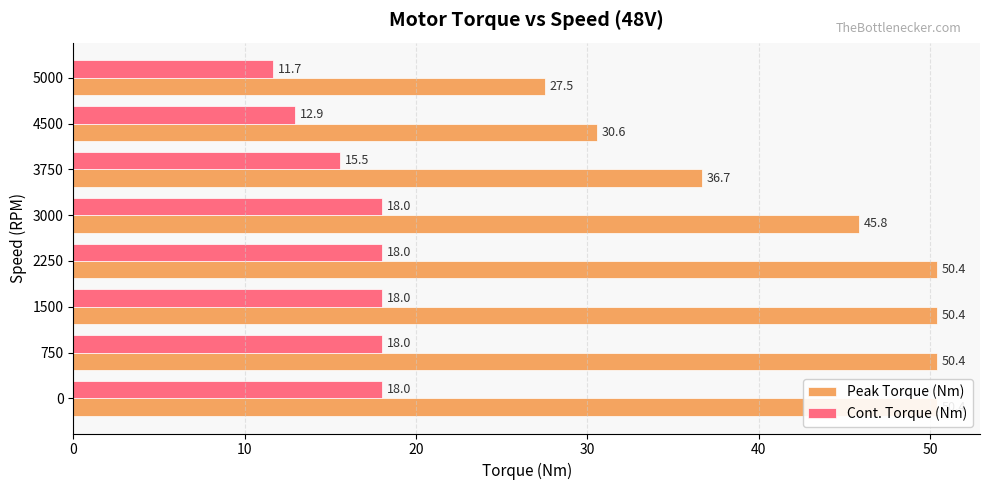

Are the bars horizontal?

Yes